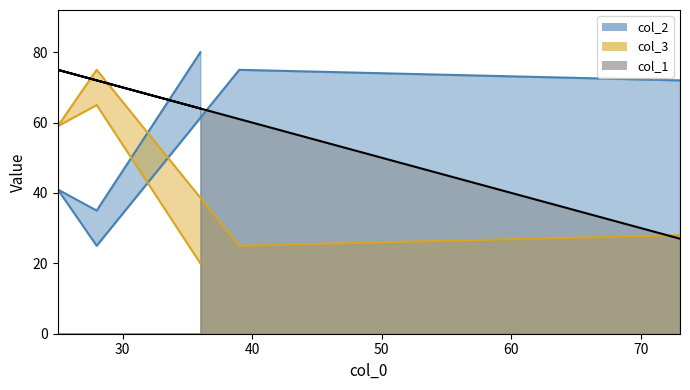

How many lines are shown in the chart?

3